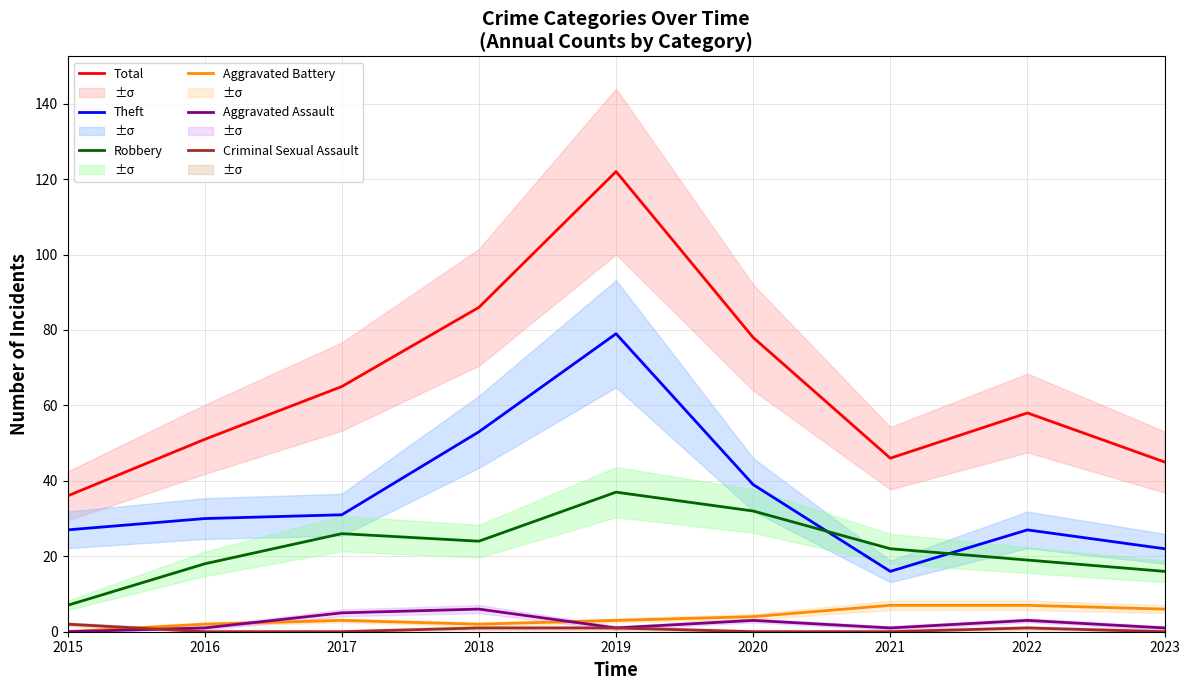

At which category does Theft reach its first local peak?

2019